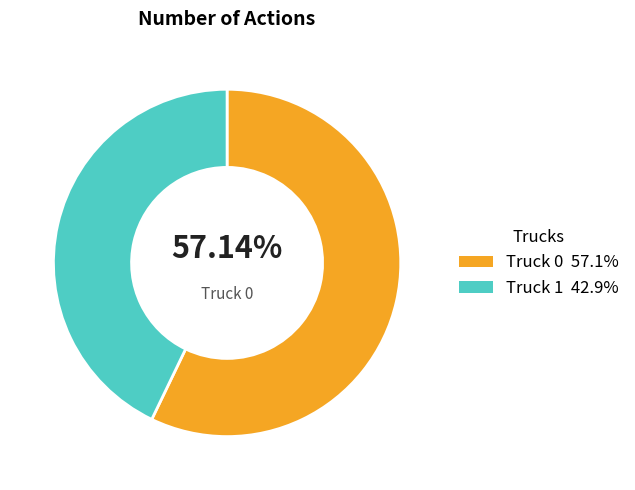

Is there any slice that represents more than half of the pie?

Yes